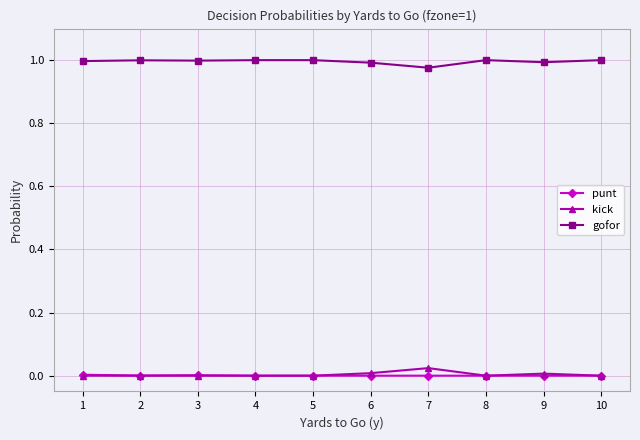

How many lines are shown in the chart?

3